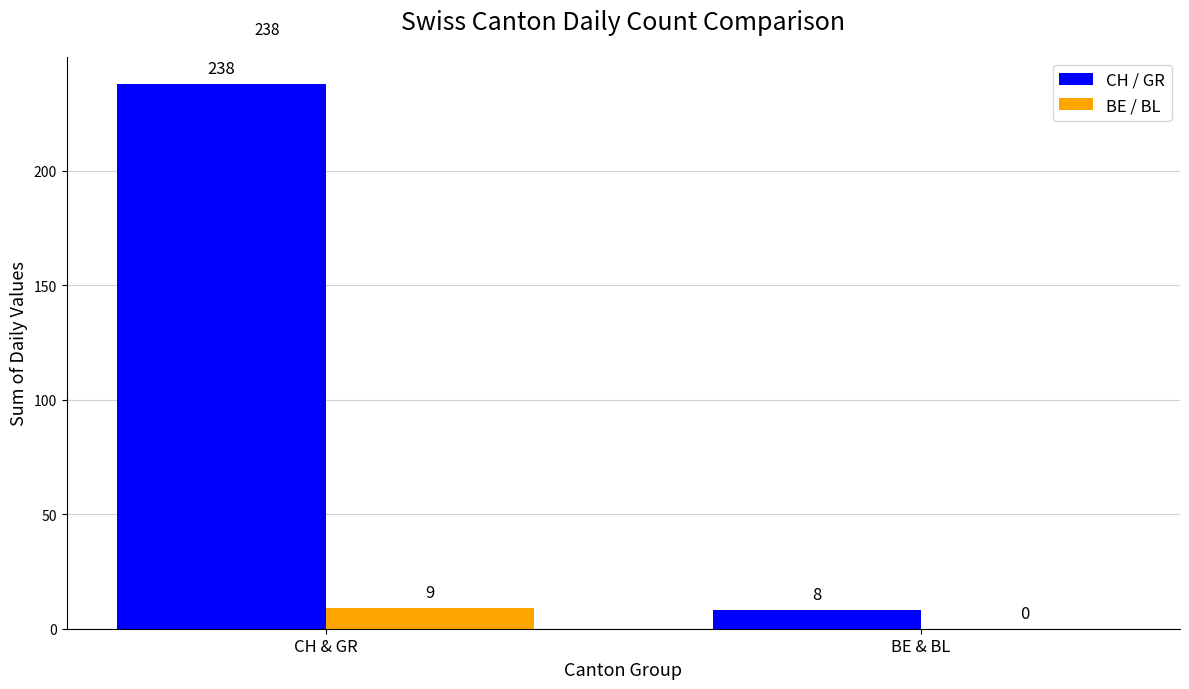

What is the difference between the CH / GR values at CH & GR and BE & BL?

230